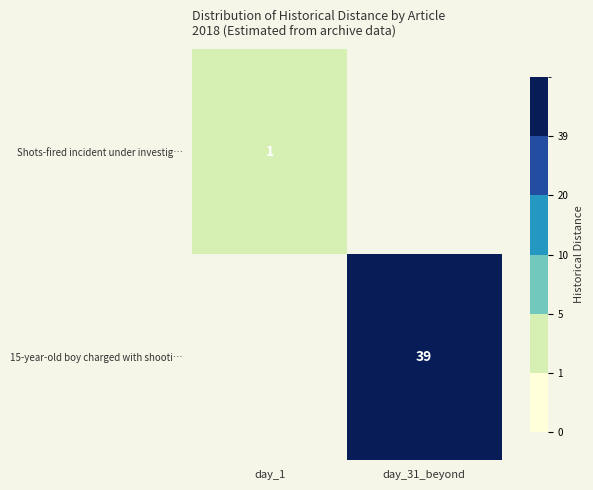

Is it true that 15-year-old boy charged with shooti… equals 39 at day_31_beyond?

True